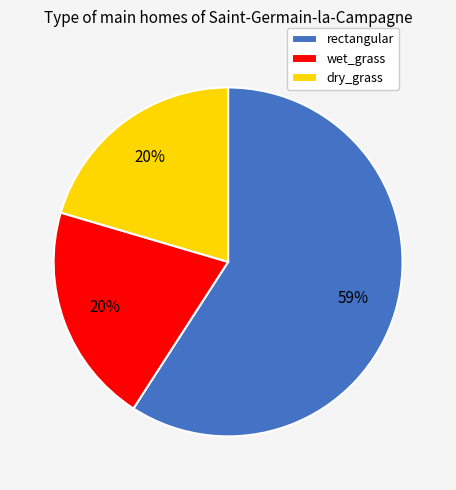

Is the sum of rectangular and wet_grass greater than half?

Yes